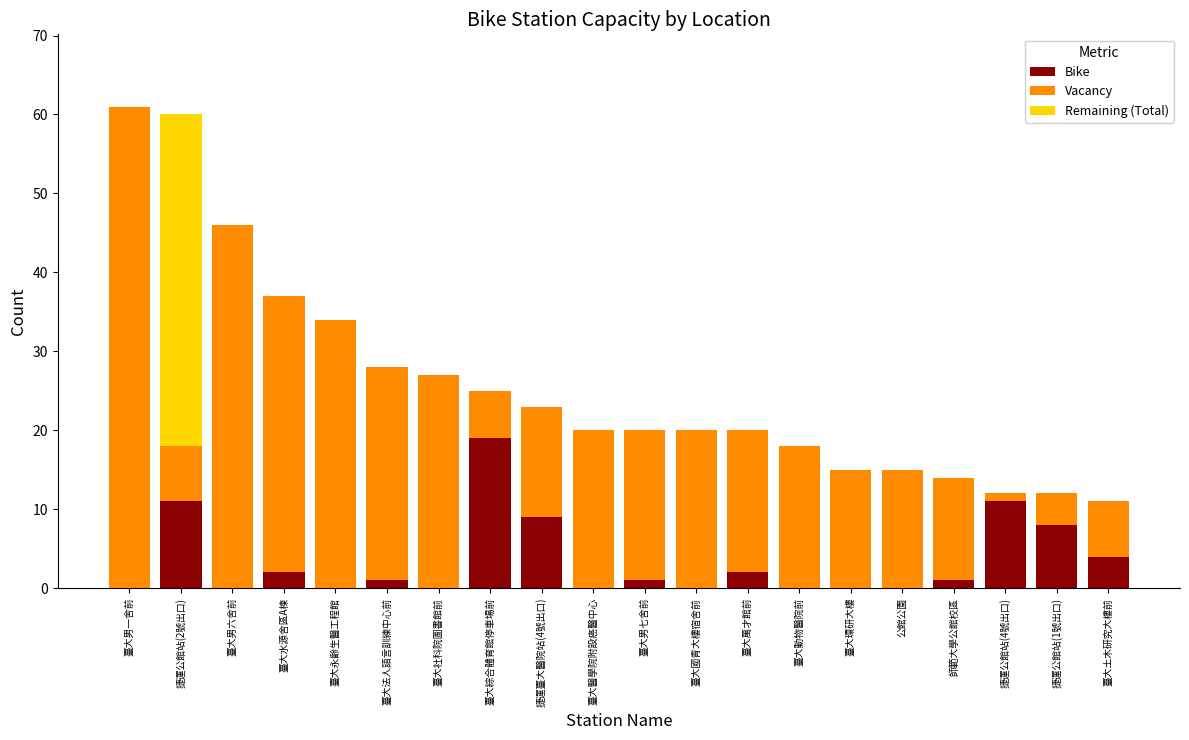

What is the sum of all Bike values?

69